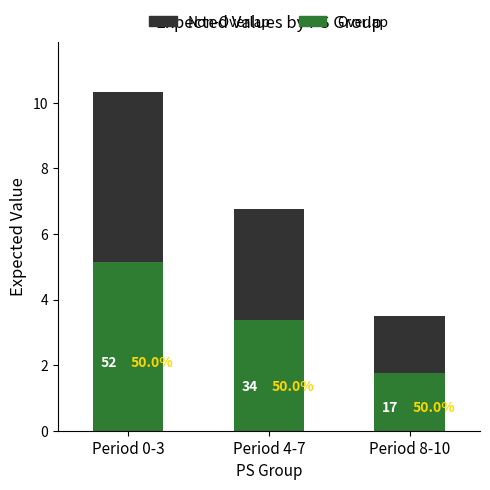

How many values in the col_14 series are below 6?

1